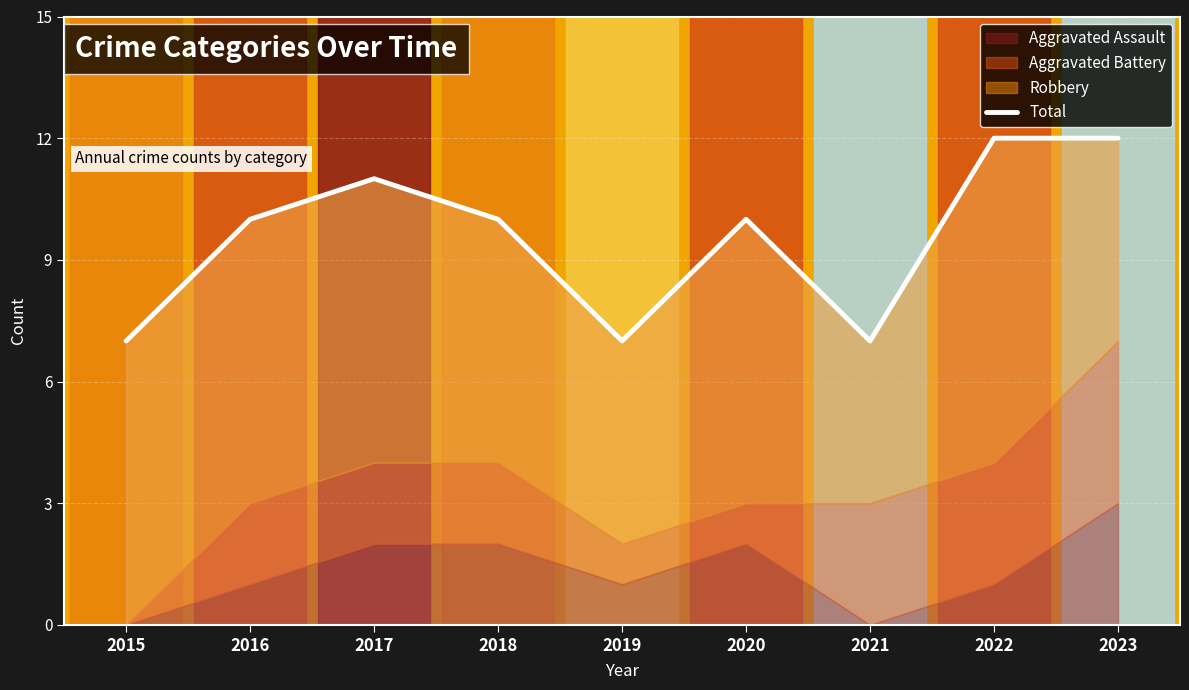

At which category does the chart reach its peak across all series?

2022